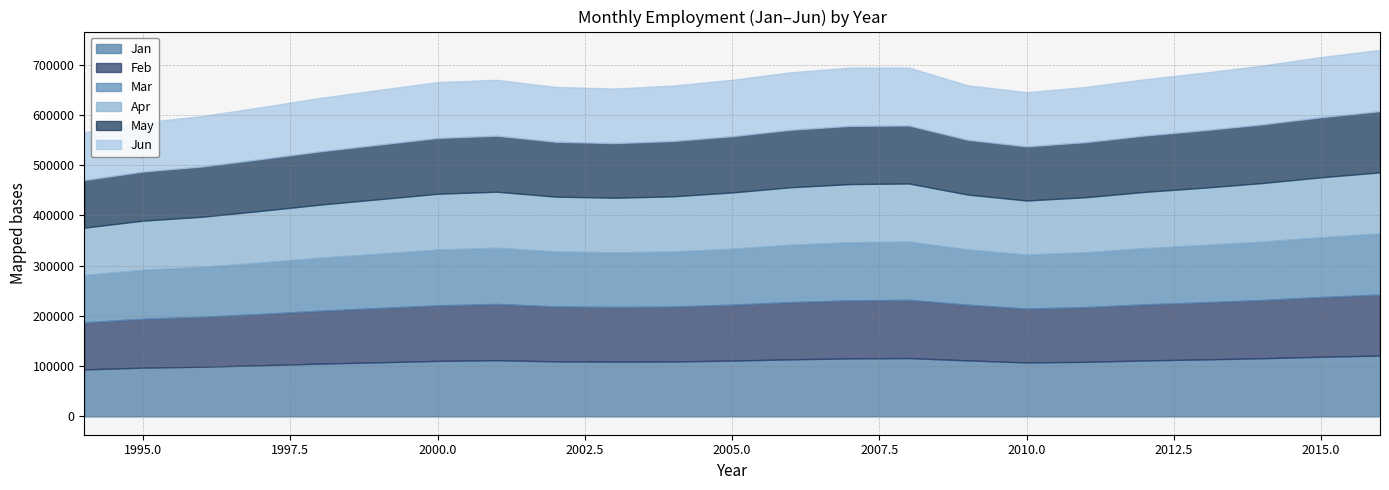

Reading right to left, list all the values displayed in this chart.

Jan: 121097	118653	115759	113411	111342	108624	107310	111474	116042	115411	113605	111060	109240	108970	109492	111871	110438	107643	105058	101786	98857	97095	93440
Feb: 121318	118875	115898	113678	111578	108856	107257	110775	115929	115464	113889	111290	109276	108823	109343	111872	110541	107992	105241	102086	99251	97286	93633
Mar: 121507	118972	116159	113830	111815	109104	107379	109968	115825	115636	114146	111429	109569	108628	109281	111806	110875	108076	105384	102391	99469	97485	94057
Apr: 121665	119207	116458	114025	111905	109458	107571	109164	115608	115690	114313	111779	109794	108599	109191	111479	111093	108381	105640	102688	99650	97641	94374
May: 121682	119531	116710	114267	112040	109590	107668	108875	115389	115815	114331	111929	110101	108620	109115	111403	110974	108601	105985	102951	99959	97641	94667
Jun: 121951	119726	116969	114446	112097	109780	107787	108445	115193	115876	114414	112192	110191	108591	109136	111165	111190	108821	106201	103158	100245	97848	94971